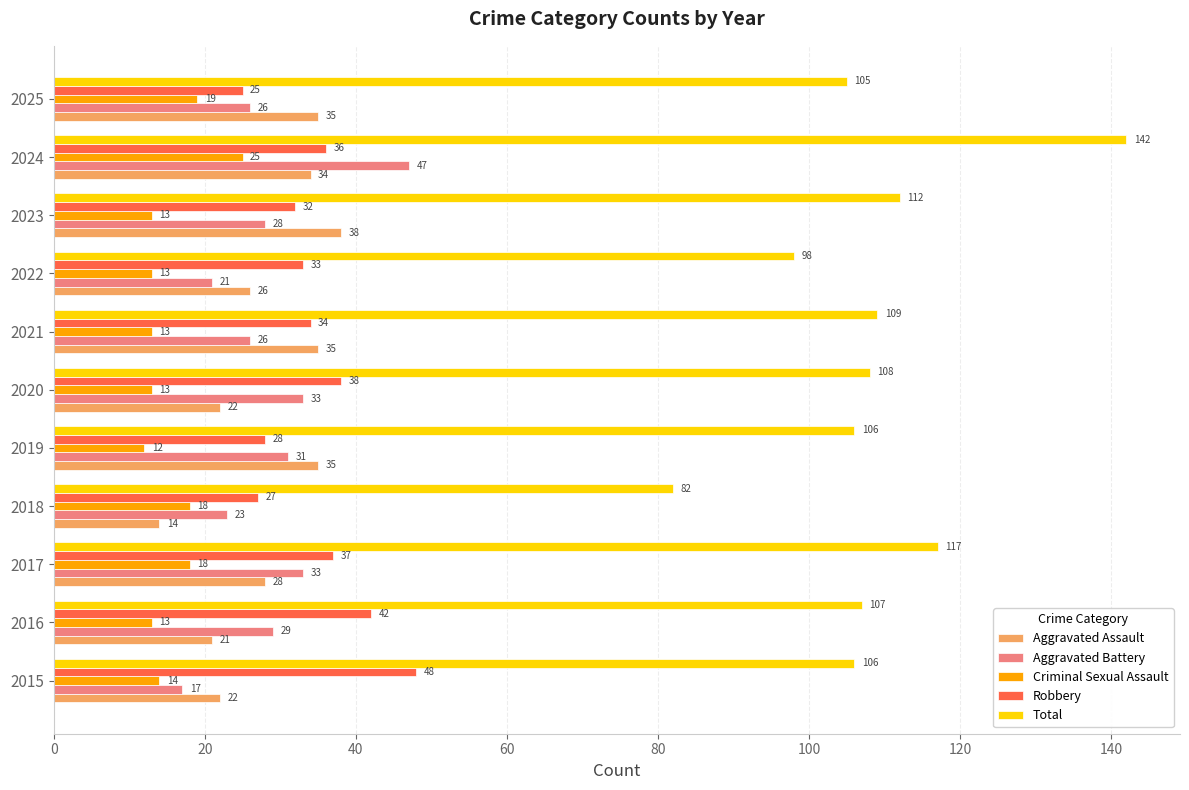

At which category is the sum across all series the highest?

2024